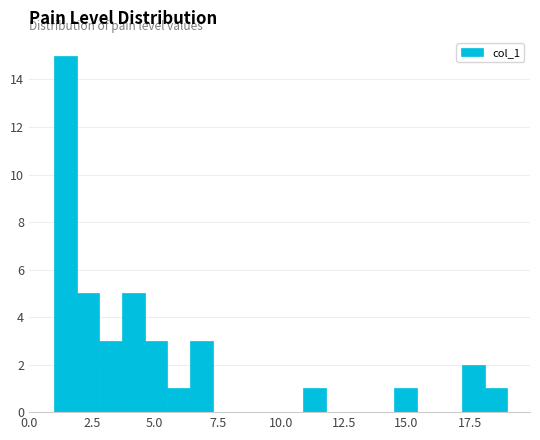

Around what value on the x-axis is the tallest bar? Give the approximate position of its centre, as read against the axis.

1.5